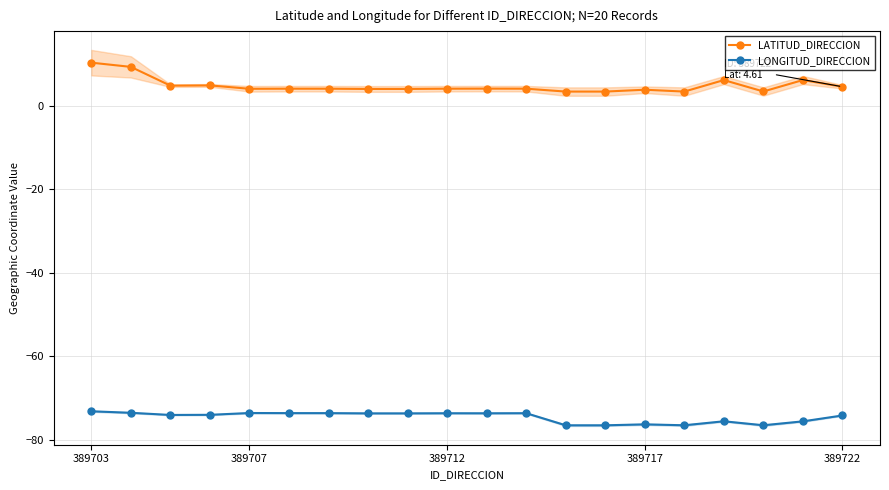

True or false: LONGITUD_DIRECCION has a value of -98.6 at 389703.

False